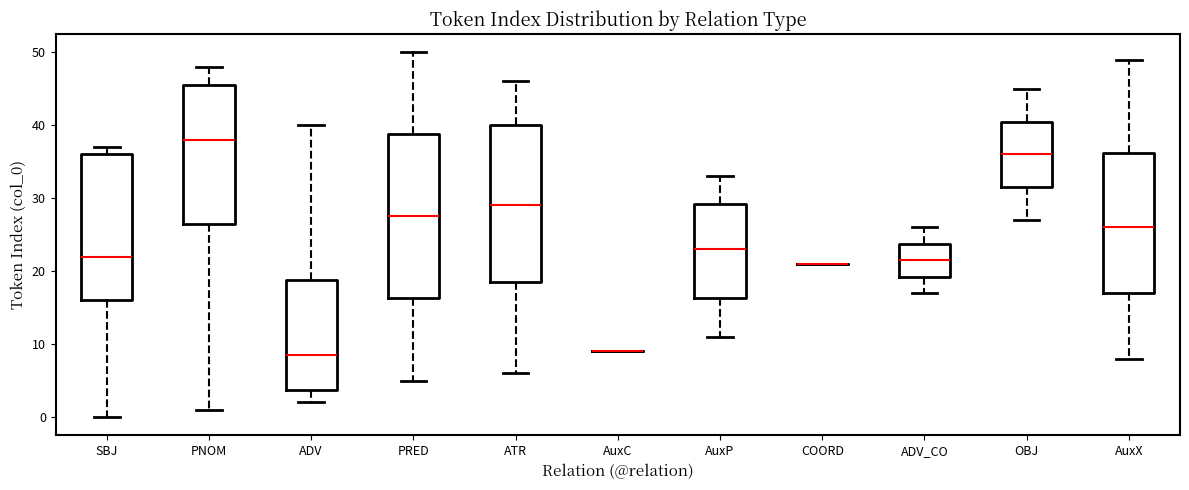

Reading left to right, transcribe this box plot: for each box, give where its median line is, the range the box spans, and where its two whiskers end, as read against the y-axis. The values are not printed on the chart, so give them approximately, as read against the axis.

SBJ: median 22, box 16 to 36, whiskers 0 to 37
PNOM: median 38, box 27 to 46, whiskers 1 to 48
ADV: median 9, box 4 to 19, whiskers 2 to 40
PRED: median 28, box 16 to 39, whiskers 5 to 50
ATR: median 29, box 19 to 40, whiskers 6 to 46
AuxC: box collapsed to a line at 9, whiskers 9 to 9
AuxP: median 23, box 16 to 29, whiskers 11 to 33
COORD: box collapsed to a line at 21, whiskers 21 to 21
ADV_CO: median 22, box 19 to 24, whiskers 17 to 26
OBJ: median 36, box 32 to 41, whiskers 27 to 45
AuxX: median 26, box 17 to 36, whiskers 8 to 49